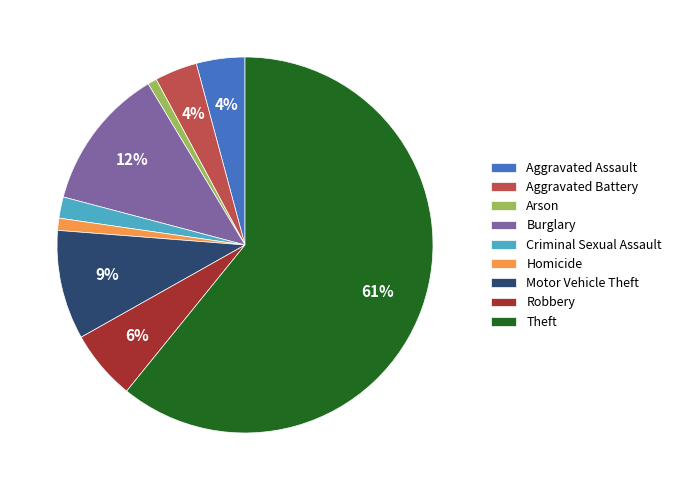

To the nearest percent, what is the difference between the Homicide and Motor Vehicle Theft slice percentages?

8%